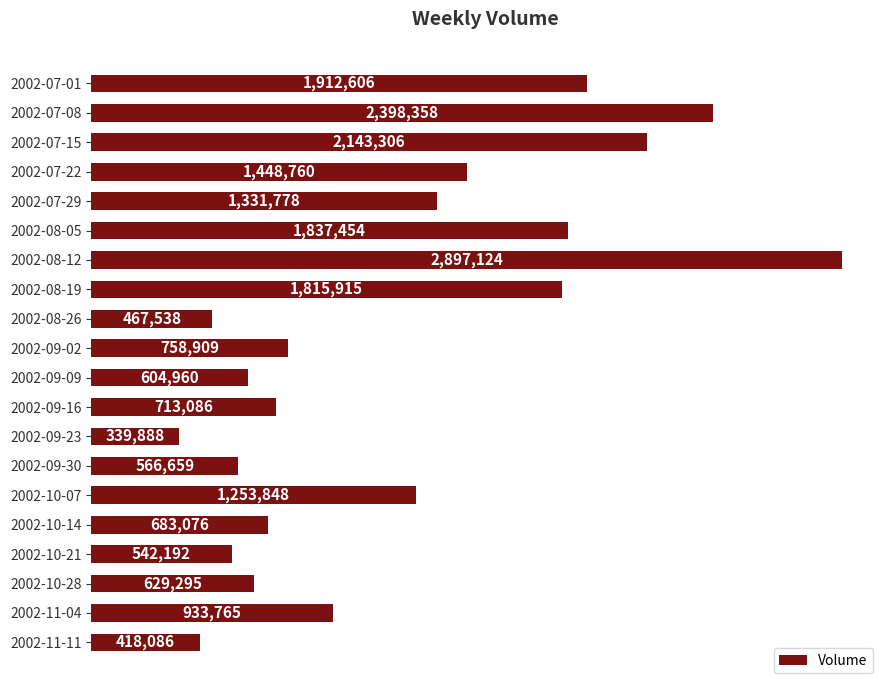

Rank the categories by value from lowest to highest.

2002-09-23, 2002-11-11, 2002-08-26, 2002-10-21, 2002-09-30, 2002-09-09, 2002-10-28, 2002-10-14, 2002-09-16, 2002-09-02, 2002-11-04, 2002-10-07, 2002-07-29, 2002-07-22, 2002-08-19, 2002-08-05, 2002-07-01, 2002-07-15, 2002-07-08, 2002-08-12